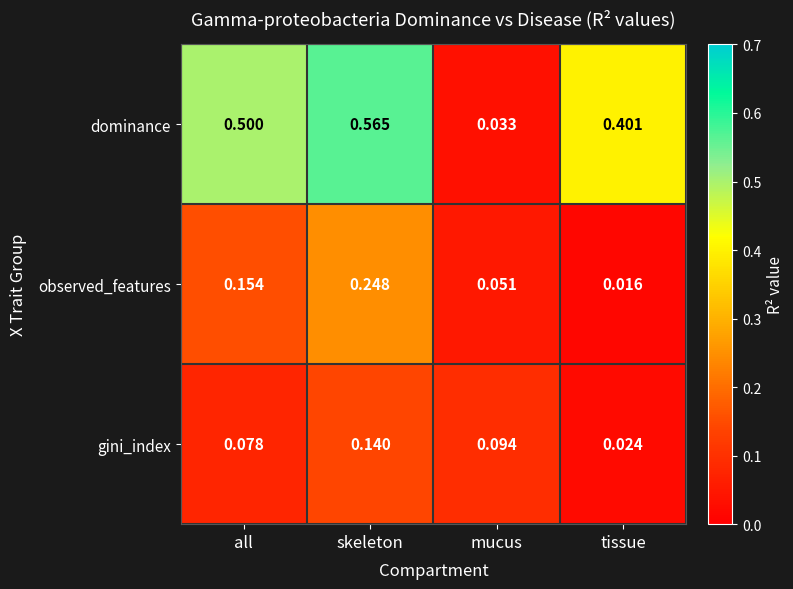

At which label is observed_features closest to 0?

tissue